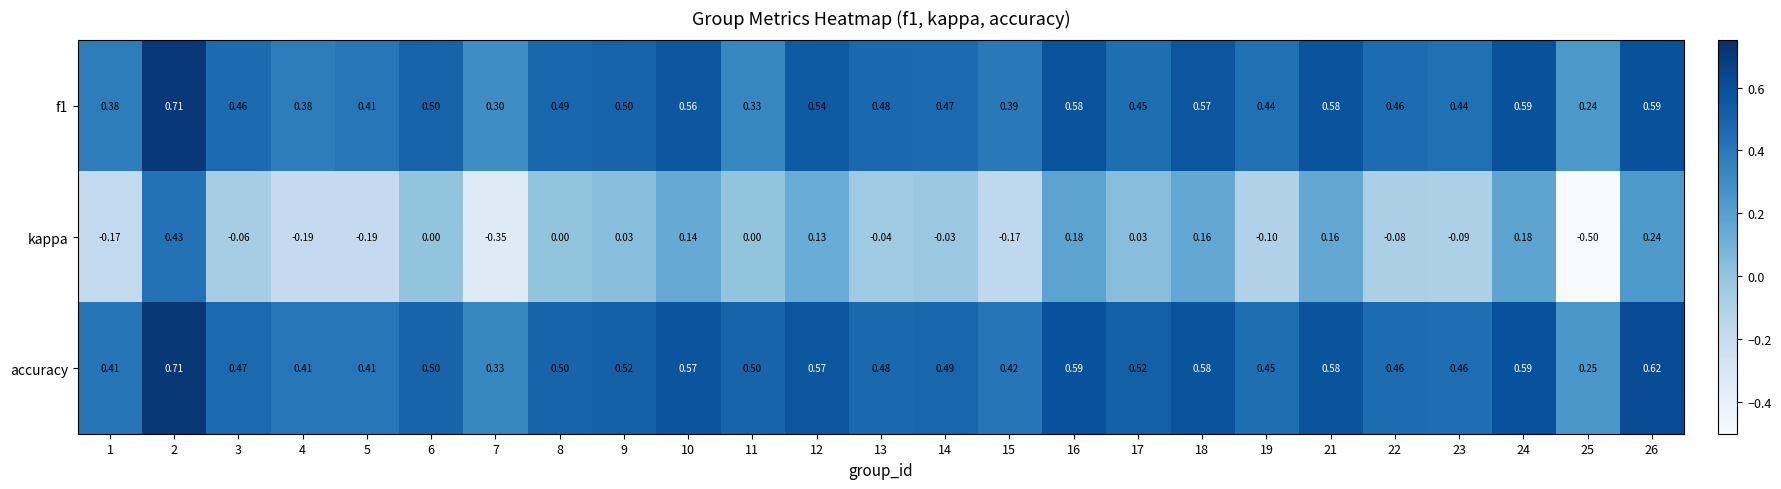

Count the number of data series in this chart.

3